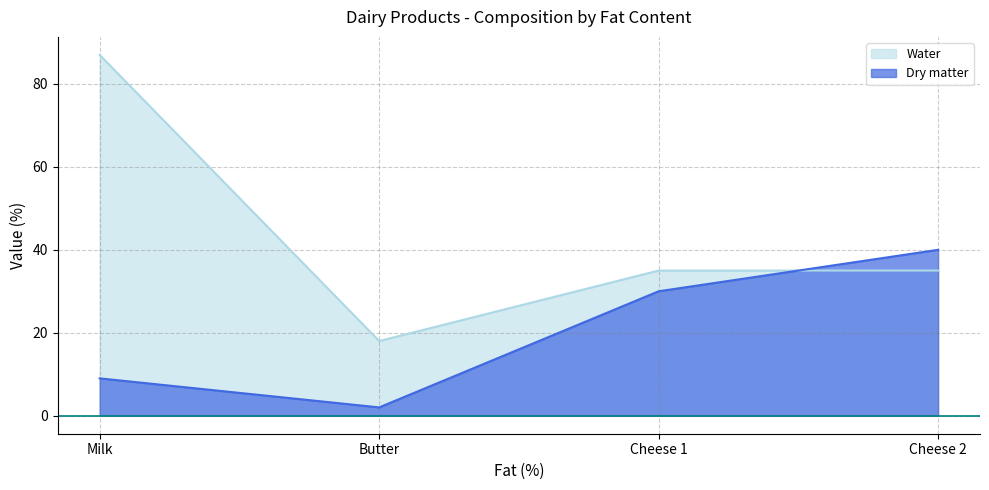

Does the chart have visible grid lines?

Yes